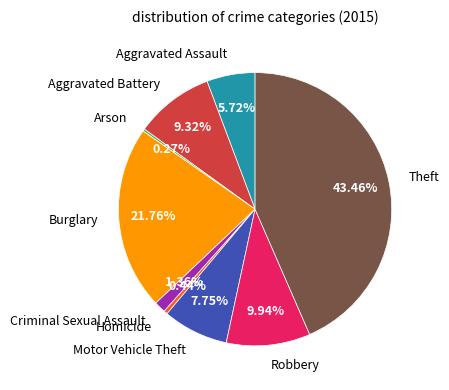

To the nearest percent, what is the average slice percentage?

11%